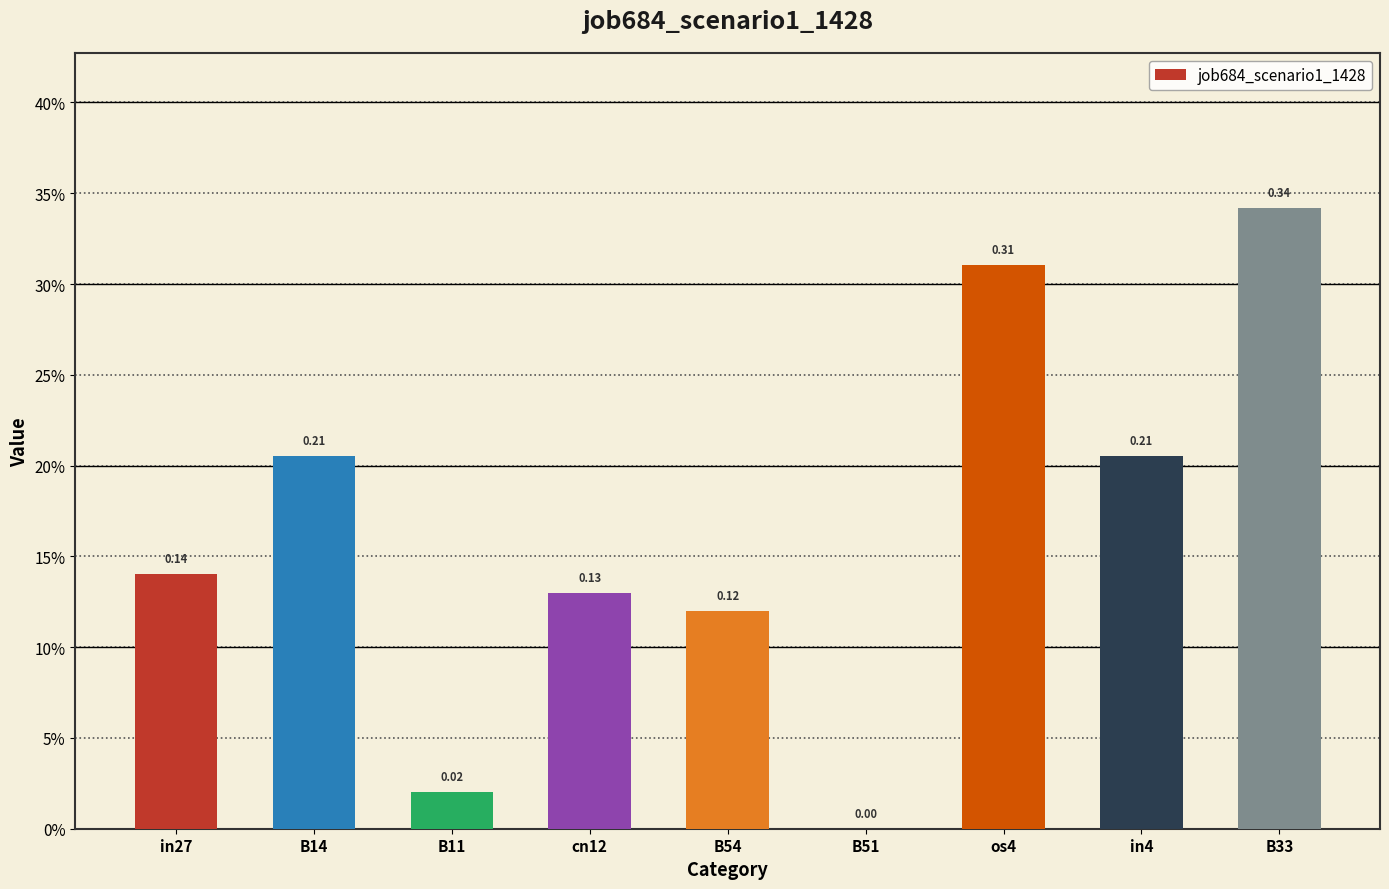

Does the chart contain stacked bars?

No